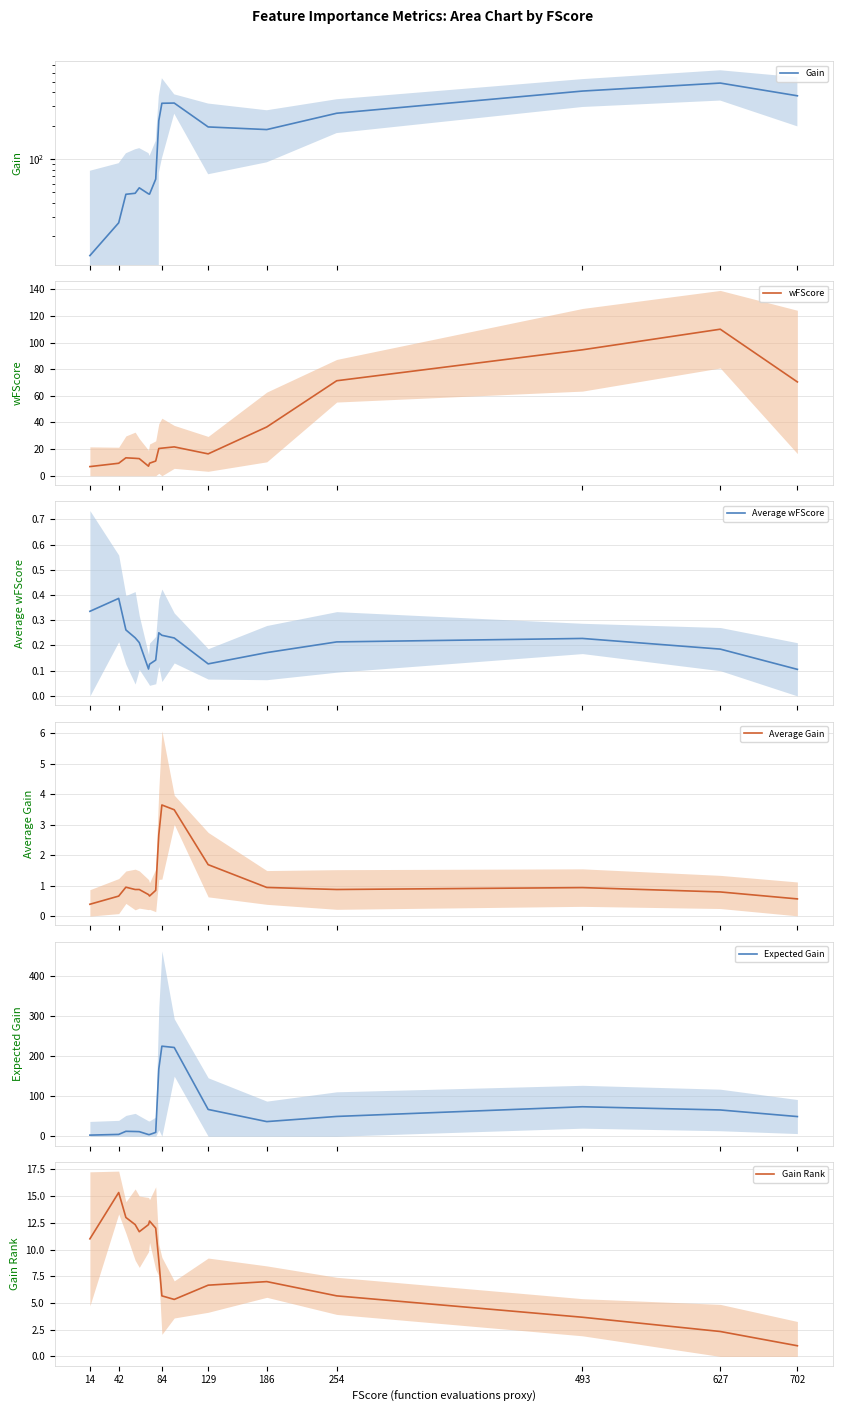

What is the label of the 17th point from the right?

14